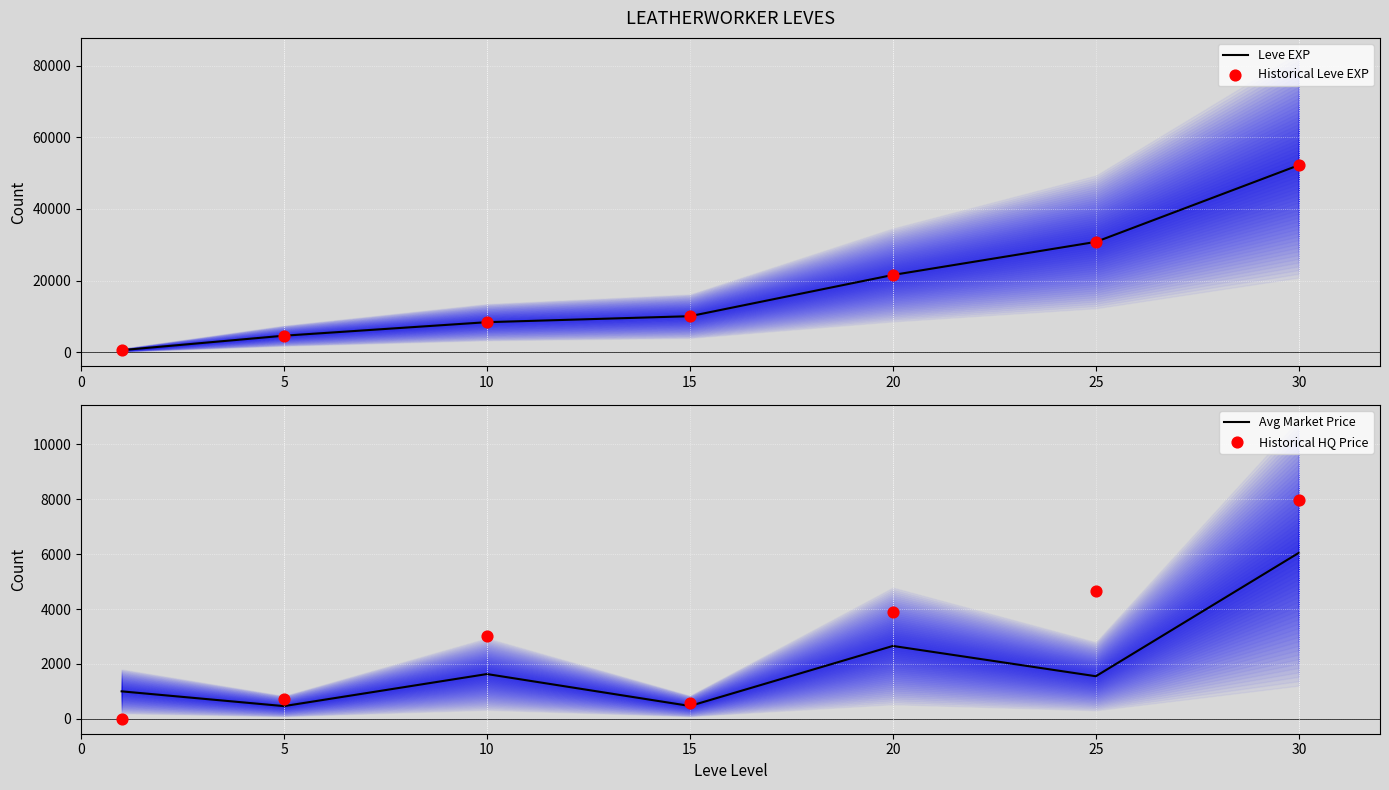

What is the maximum value for Leve EXP?

52220